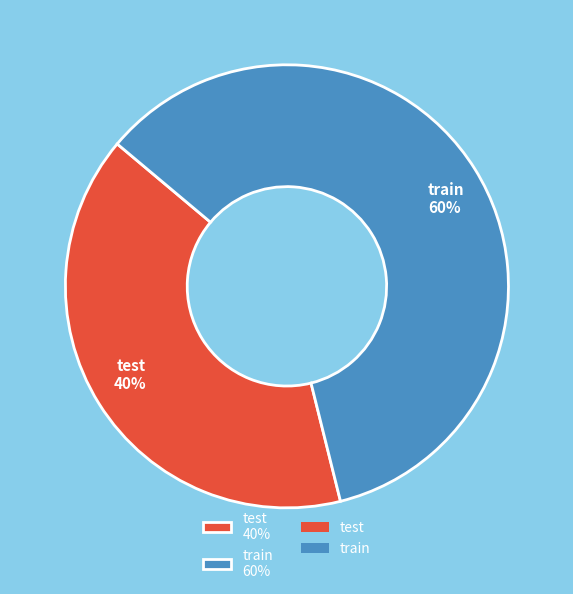

Does test 40% account for over 50% of the chart?

No